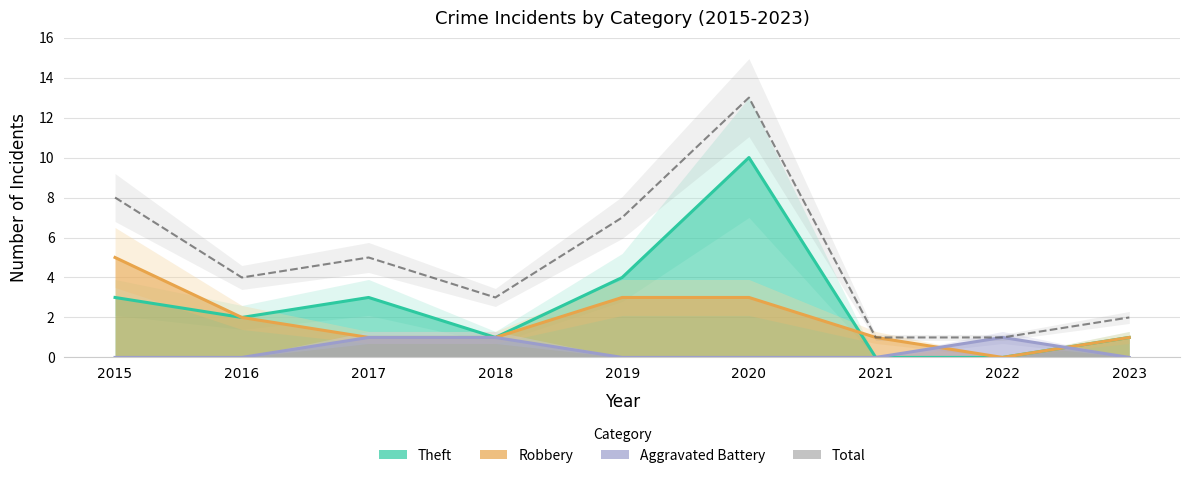

Reading right to left, what are all the values shown in this chart?

2023=2	2022=1	2021=1	2020=13	2019=7	2018=3	2017=5	2016=4	2015=8